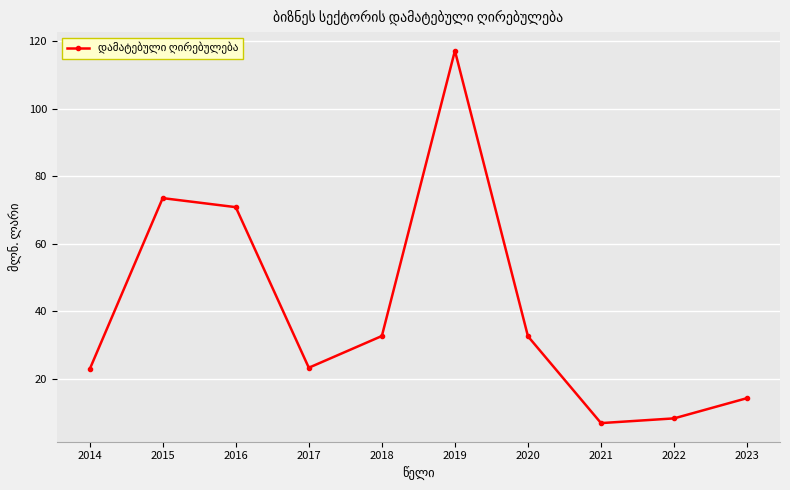

The value at 2019 is 117.2. True or false?

True